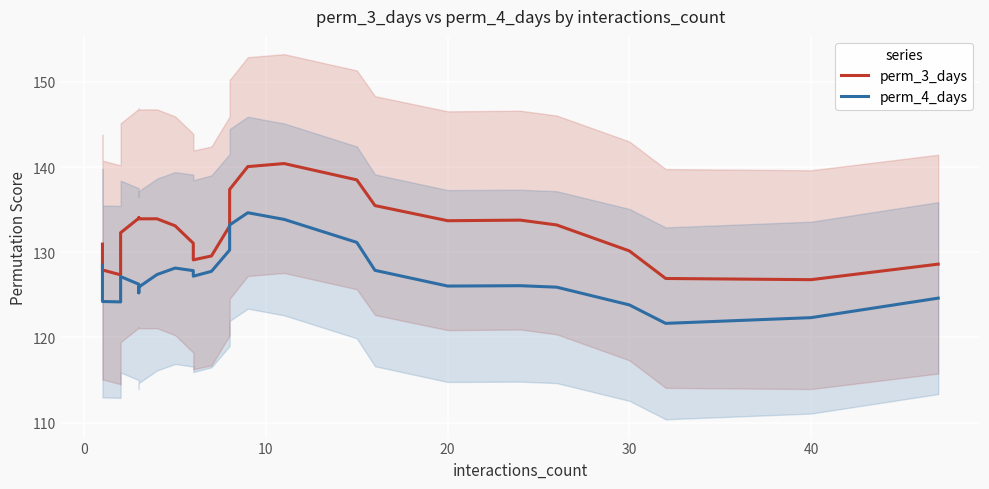

True or false: perm_4_days and perm_3_days intersect in this chart.

False